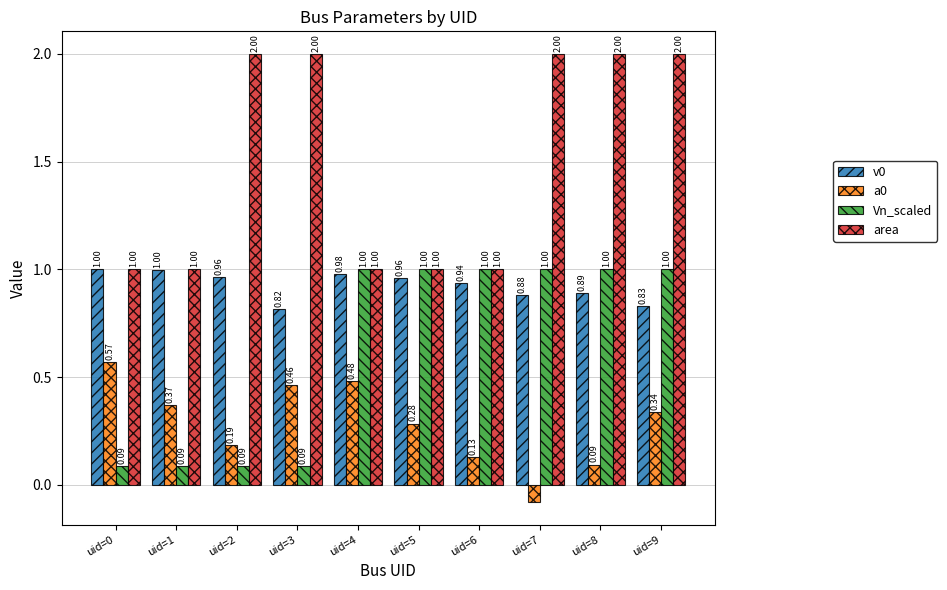

Rank the series by their average value, from lowest to highest.

a0, Vn_scaled, v0, area